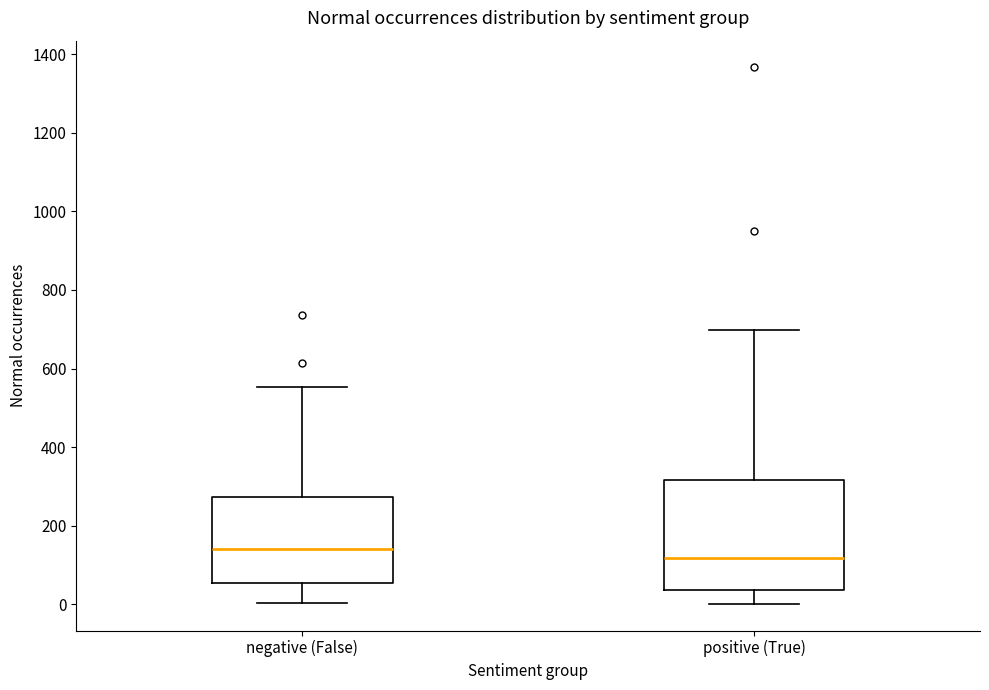

Where does the upper whisker of the box for positive (True) end on the y-axis? The values are not printed on the chart, so give them approximately, as read against the axis.

700